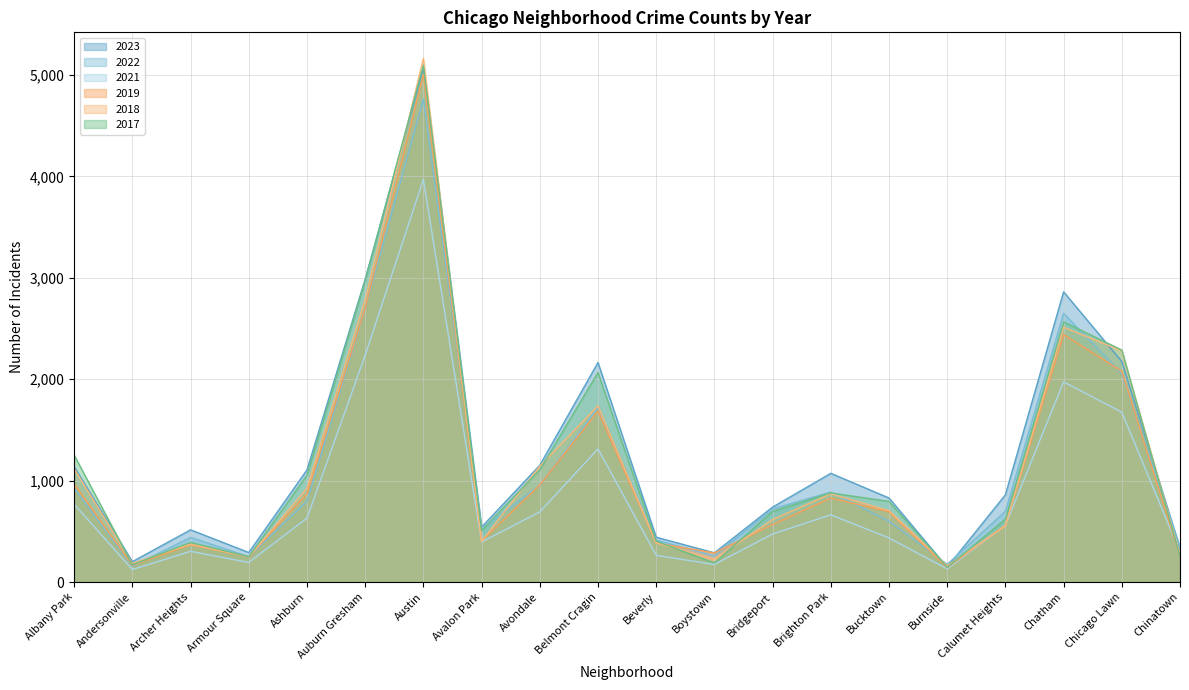

What is the difference between the maximum and minimum values in the 2021 series?

3848